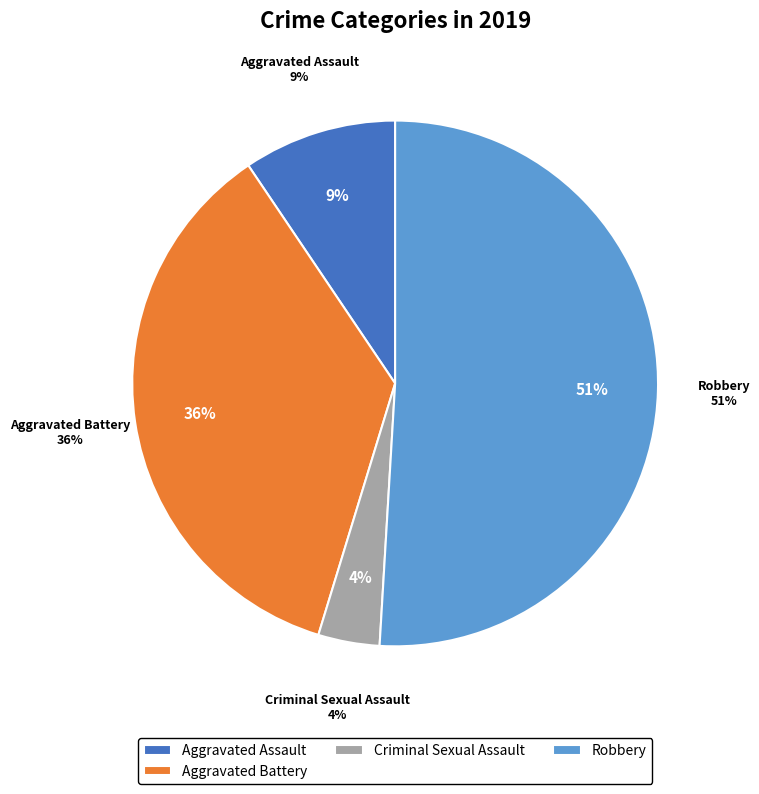

The Criminal Sexual Assault slice represents 4% of the pie. True or false?

True